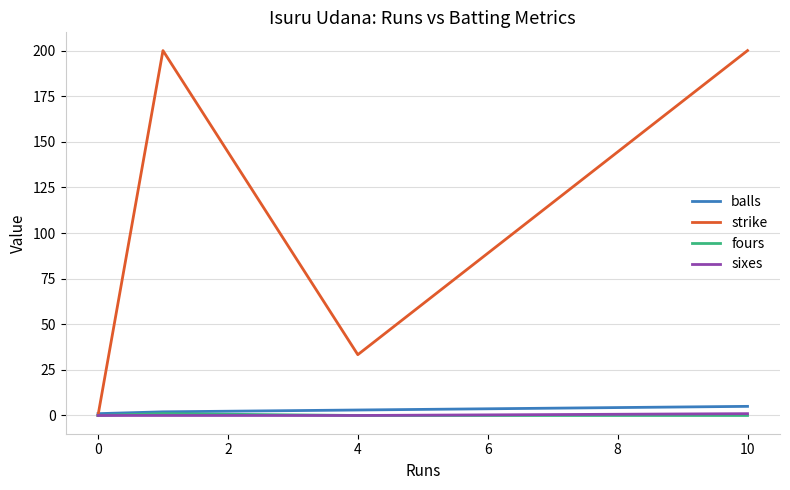

What is the greatest value displayed?

200.0